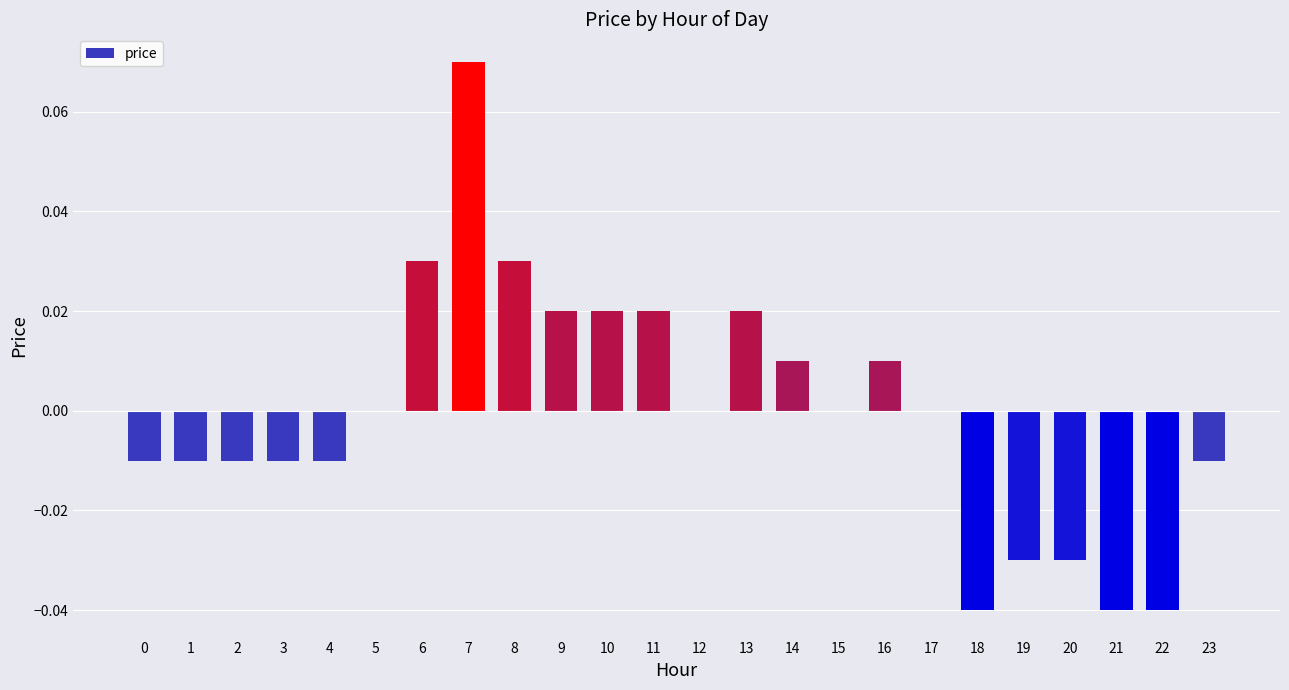

At which category does the chart reach its peak across all series?

7